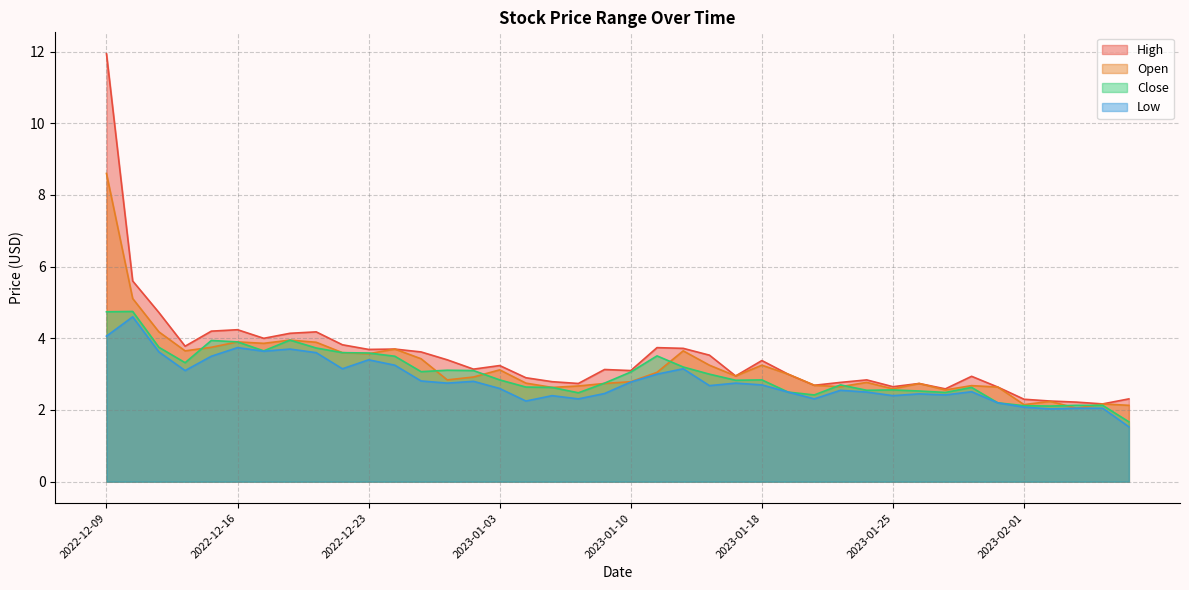

At which label is Open closest to 5?

2022-12-12